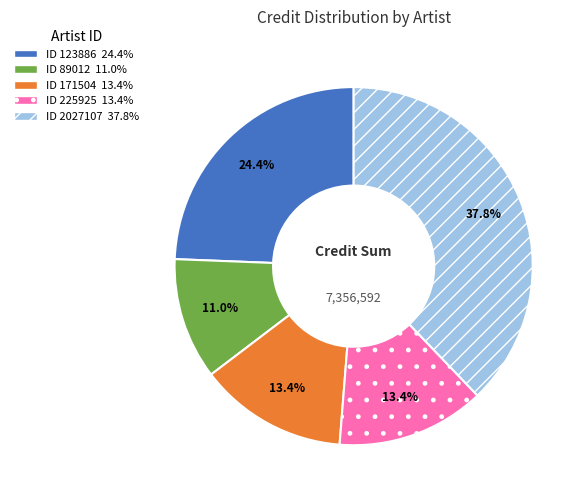

Is there a majority slice in this chart?

No